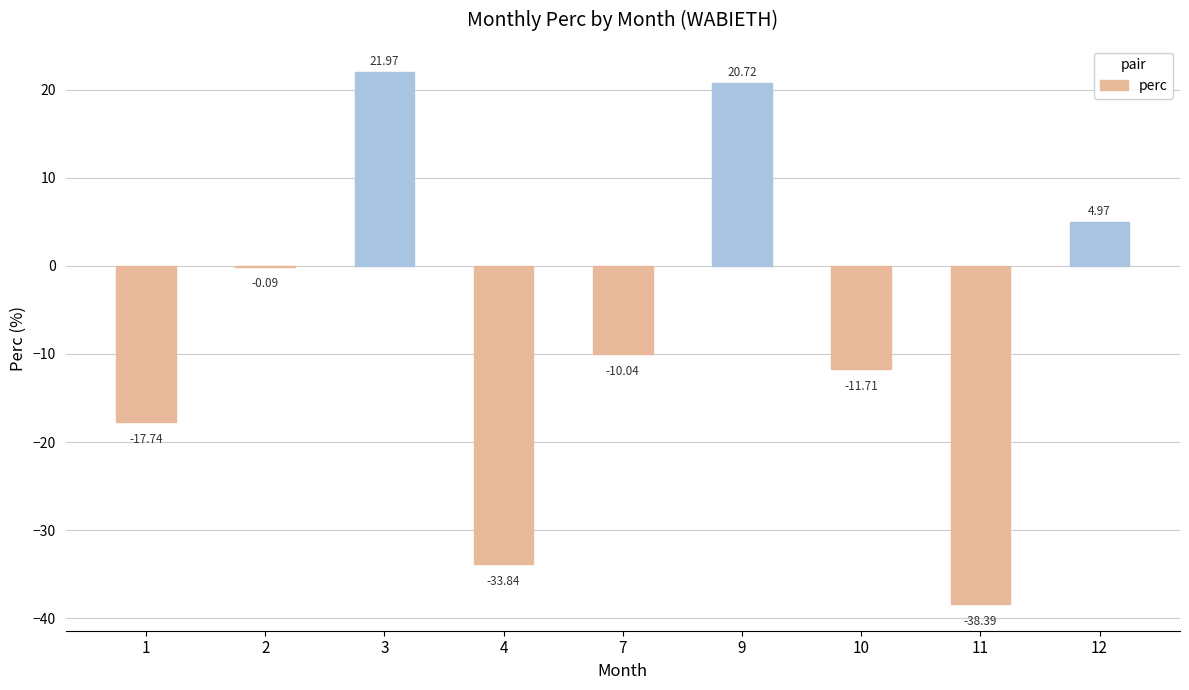

Between 4 and 3, which is larger?

3